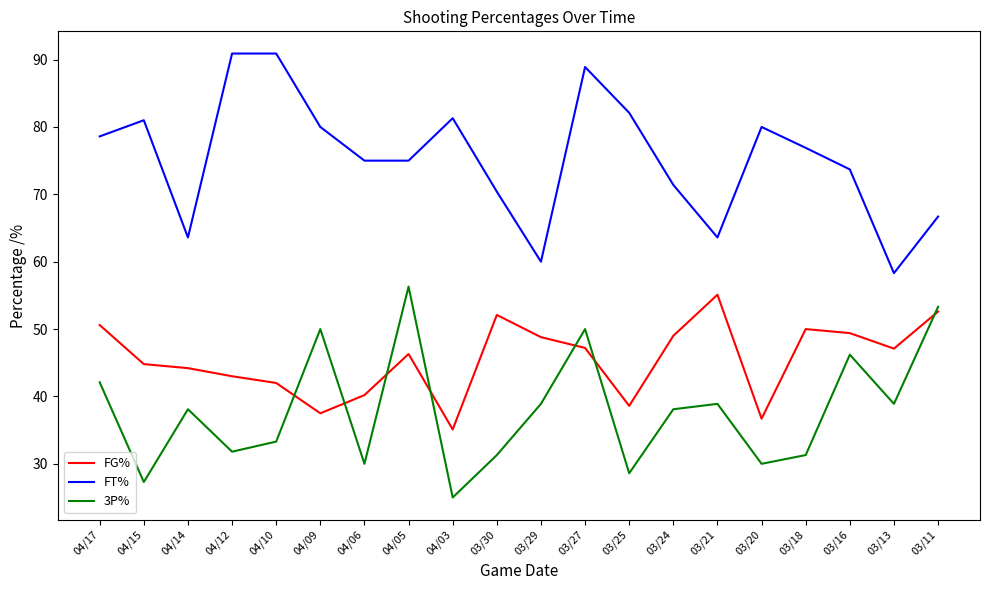

At which category does FT% reach its first local valley?

04/14